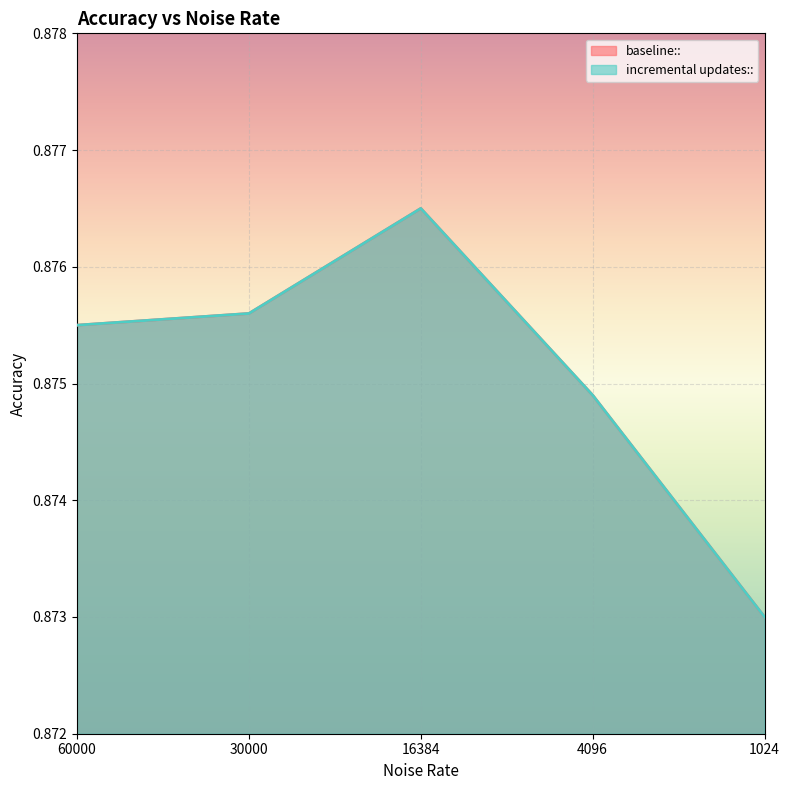

Which category has the highest value in the incremental updates:: series?

16384